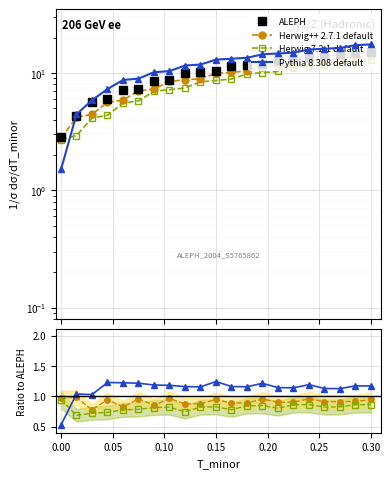

How many interior local valleys does the Herwig 7.2.1 default series have?

5